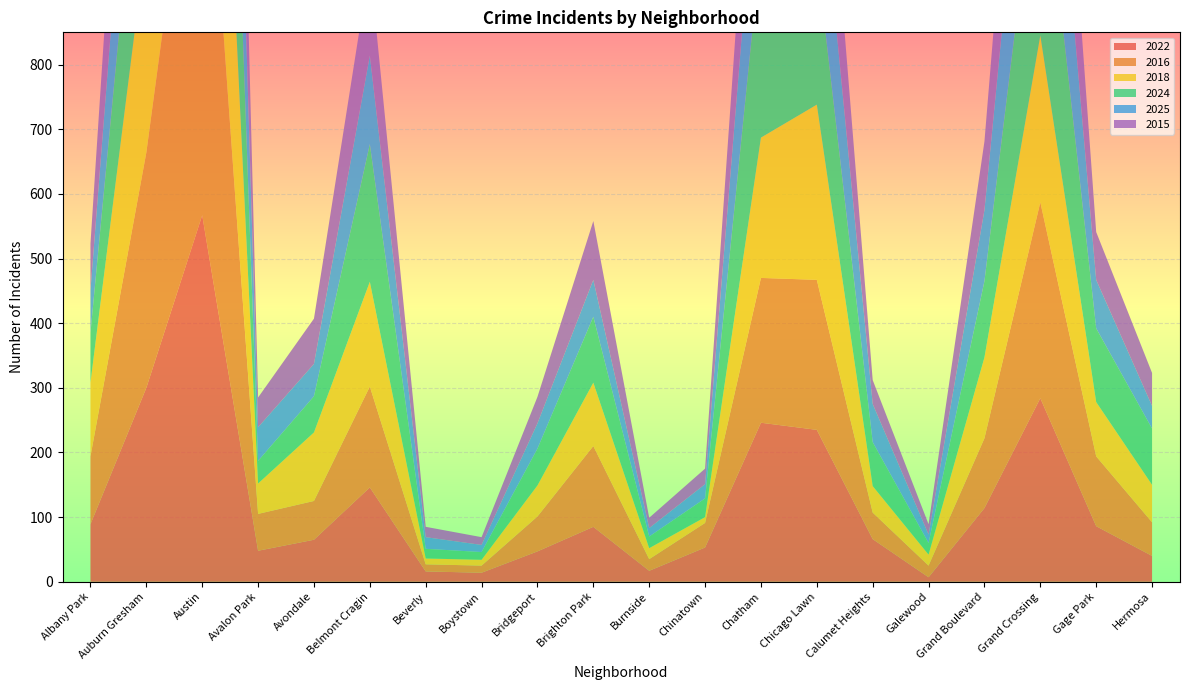

Reading right to left, transcribe all the data shown in this chart.

2022: Hermosa=40	Gage Park=86	Grand Crossing=284	Grand Boulevard=114	Galewood=7	Calumet Heights=66	Chicago Lawn=235	Chatham=246	Chinatown=53	Burnside=17	Brighton Park=85	Bridgeport=47	Boystown=14	Beverly=16	Belmont Cragin=146	Avondale=65	Avalon Park=48	Austin=567	Auburn Gresham=300	Albany Park=89
2016: Hermosa=52	Gage Park=108	Grand Crossing=303	Grand Boulevard=108	Galewood=18	Calumet Heights=41	Chicago Lawn=232	Chatham=224	Chinatown=38	Burnside=18	Brighton Park=125	Bridgeport=54	Boystown=11	Beverly=11	Belmont Cragin=156	Avondale=60	Avalon Park=57	Austin=739	Auburn Gresham=364	Albany Park=105
2018: Hermosa=58	Gage Park=84	Grand Crossing=258	Grand Boulevard=125	Galewood=17	Calumet Heights=41	Chicago Lawn=271	Chatham=217	Chinatown=9	Burnside=17	Brighton Park=98	Bridgeport=48	Boystown=9	Beverly=9	Belmont Cragin=162	Avondale=106	Avalon Park=47	Austin=645	Auburn Gresham=330	Albany Park=114
2024: Hermosa=87	Gage Park=114	Grand Crossing=328	Grand Boulevard=118	Galewood=18	Calumet Heights=68	Chicago Lawn=228	Chatham=297	Chinatown=29	Burnside=18	Brighton Park=102	Bridgeport=57	Boystown=12	Beverly=15	Belmont Cragin=213	Avondale=56	Avalon Park=35	Austin=645	Auburn Gresham=299	Albany Park=77
2025: Hermosa=35	Gage Park=75	Grand Crossing=289	Grand Boulevard=110	Galewood=13	Calumet Heights=59	Chicago Lawn=202	Chatham=224	Chinatown=22	Burnside=13	Brighton Park=57	Bridgeport=39	Boystown=11	Beverly=18	Belmont Cragin=137	Avondale=50	Avalon Park=52	Austin=501	Auburn Gresham=258	Albany Park=66
2015: Hermosa=51	Gage Park=74	Grand Crossing=270	Grand Boulevard=106	Galewood=16	Calumet Heights=37	Chicago Lawn=214	Chatham=201	Chinatown=24	Burnside=16	Brighton Park=91	Bridgeport=41	Boystown=12	Beverly=16	Belmont Cragin=141	Avondale=70	Avalon Park=46	Austin=544	Auburn Gresham=295	Albany Park=72